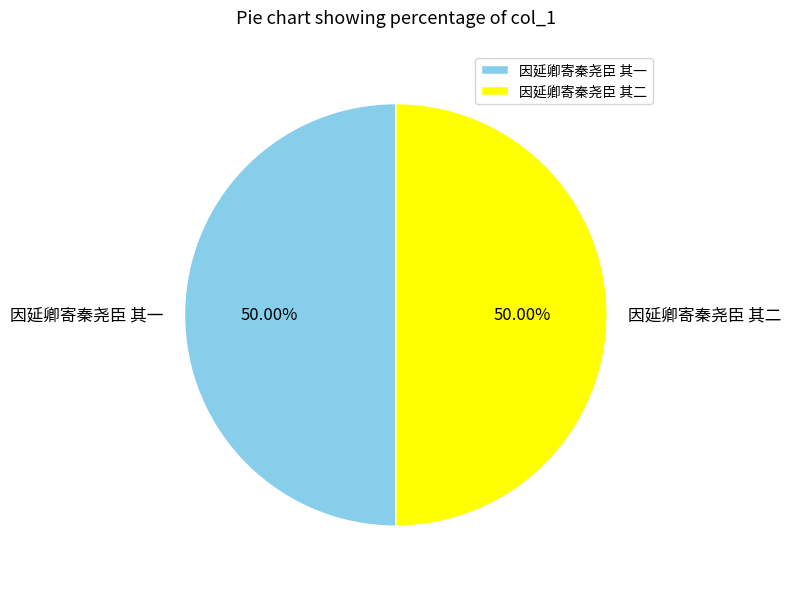

Do 因延卿寄秦尧臣 其二 and 因延卿寄秦尧臣 其一 together represent more than half of the pie?

Yes